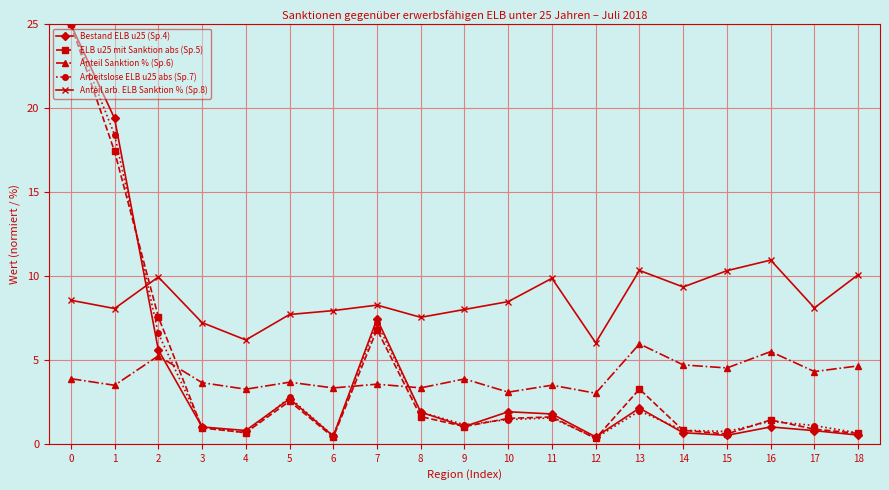

Is this an area chart (filled region under the line)?

No